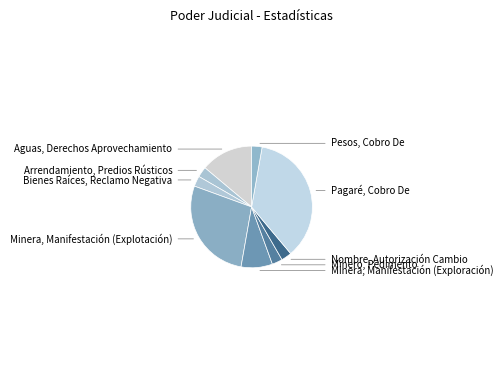

Is it true that Minero, Pedimento is 3% of the pie?

True